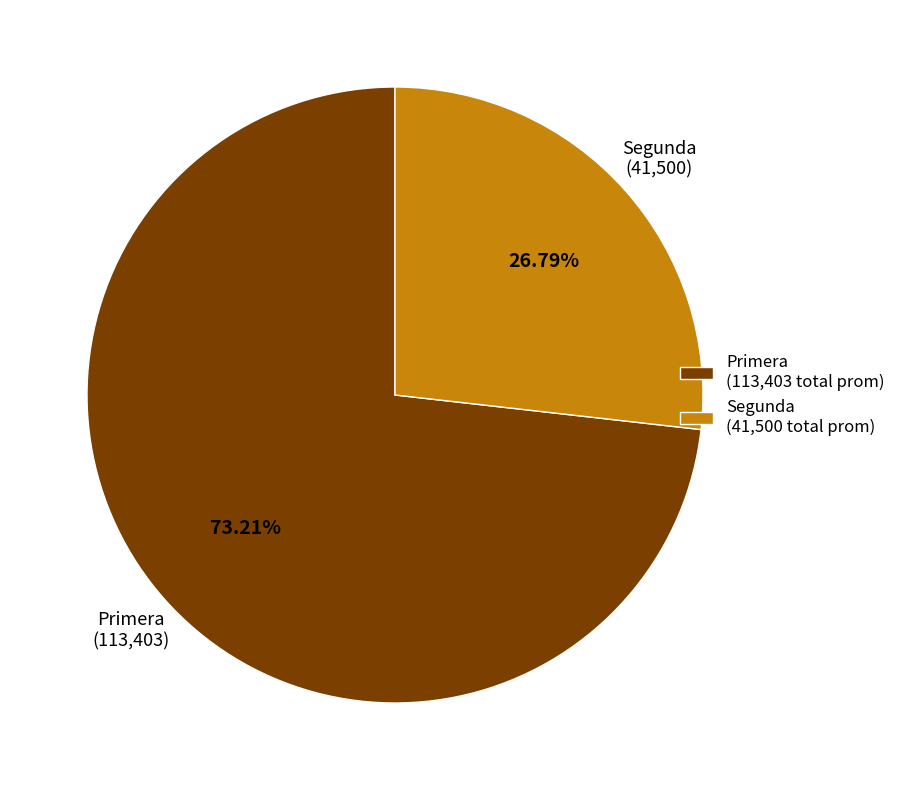

Rank the categories by value from highest to lowest.

Primera, Segunda